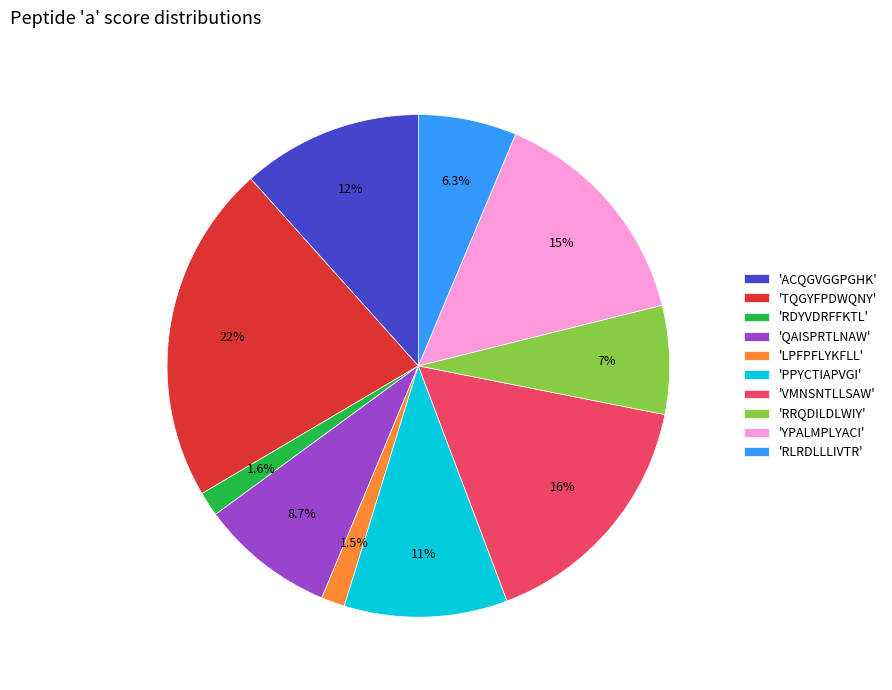

What is the ratio of the value at 'QAISPRTLNAW' to the value at 'YPALMPLYACI'?

0.6